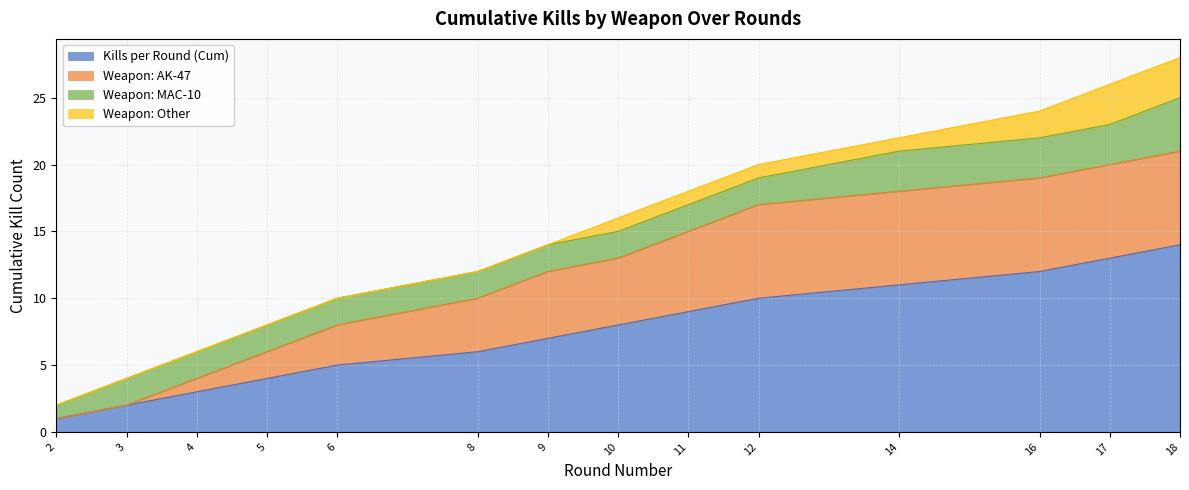

The value of Kills per Round (Cum) at 17 is 13. True or false?

True